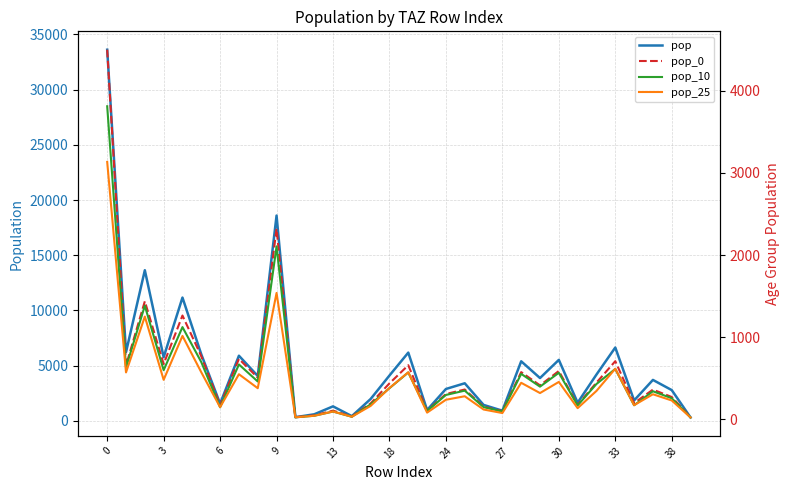

How many data points does each series have?

32